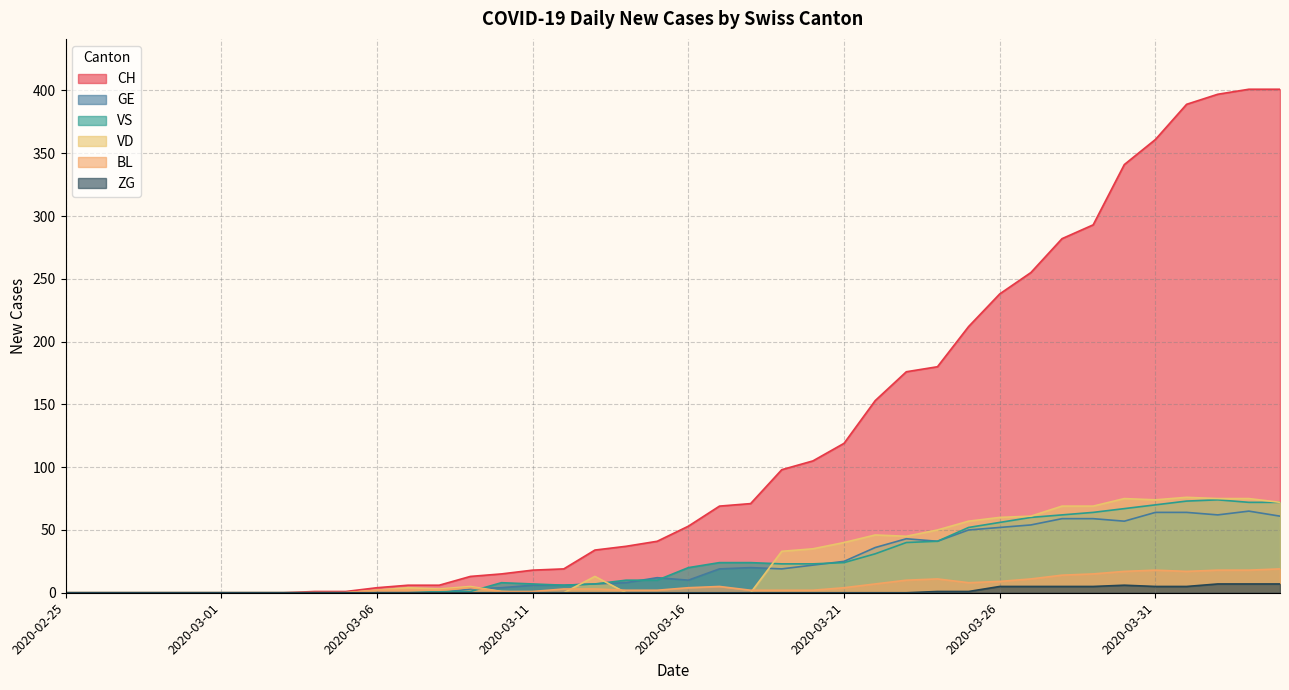

How many data points does each series have?

40